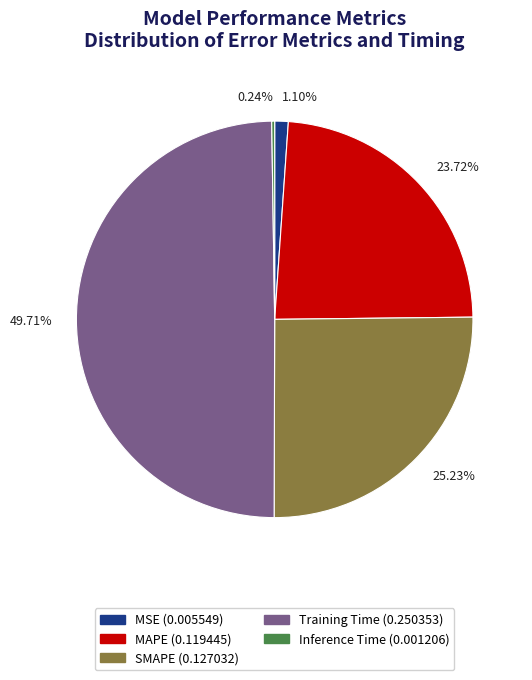

What is the largest slice in the pie chart?

Training Time